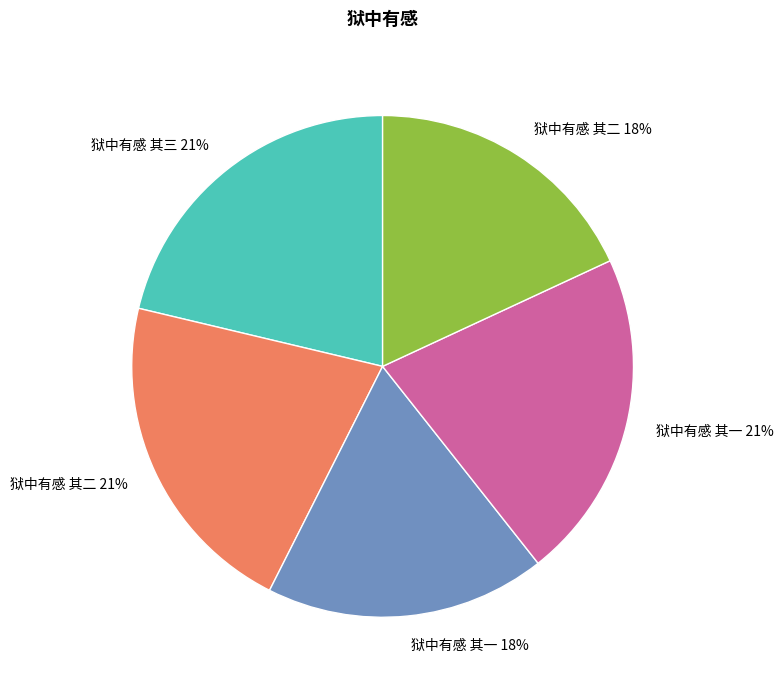

Do 狱中有感 其一 18% and 狱中有感 其二 21% together represent more than half of the pie?

No